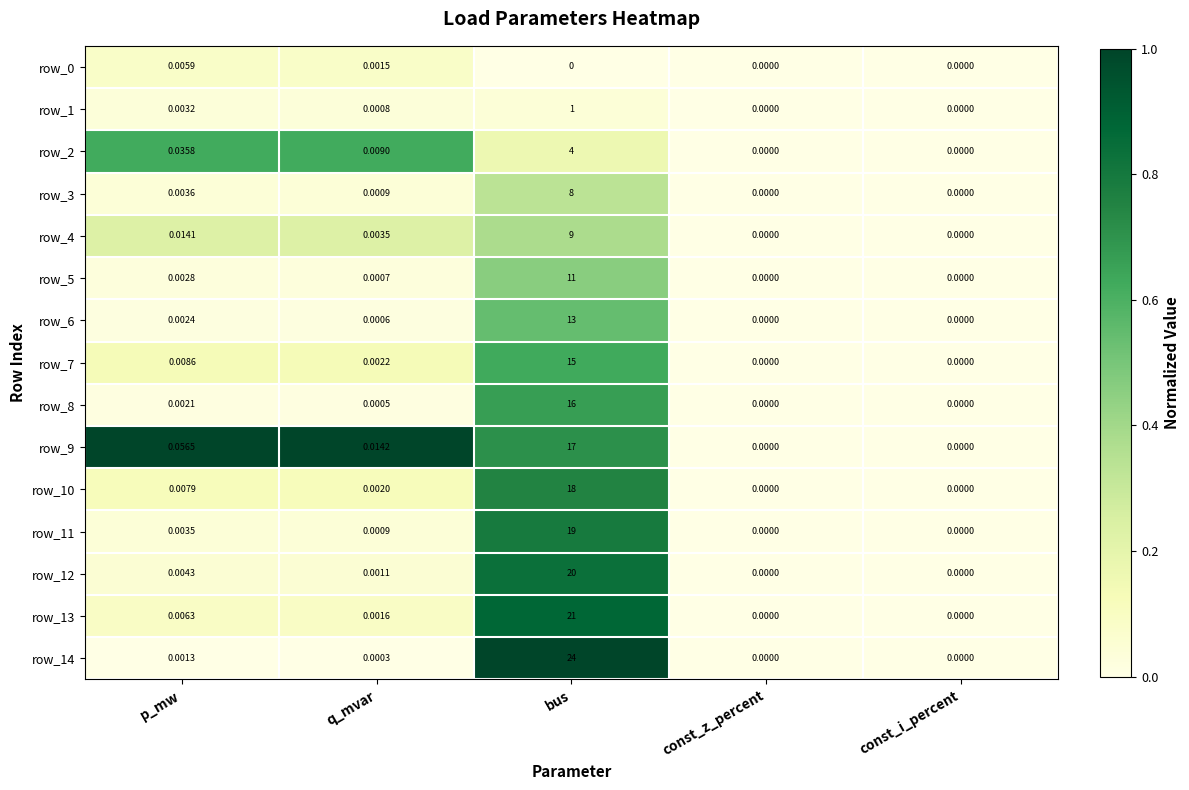

Which category has the highest value across all series?

bus